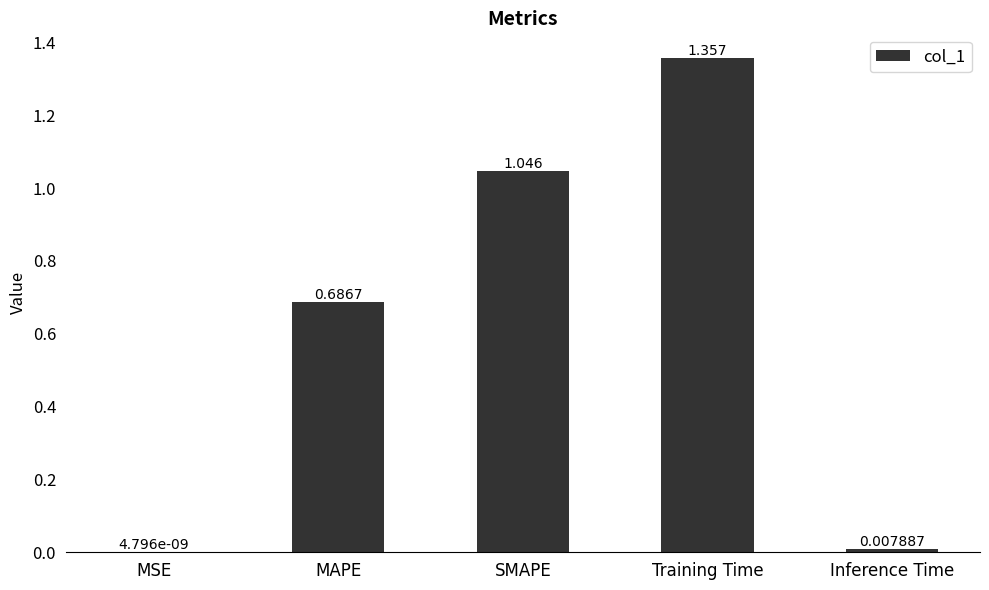

At which category does the chart reach its peak across all series?

Training Time